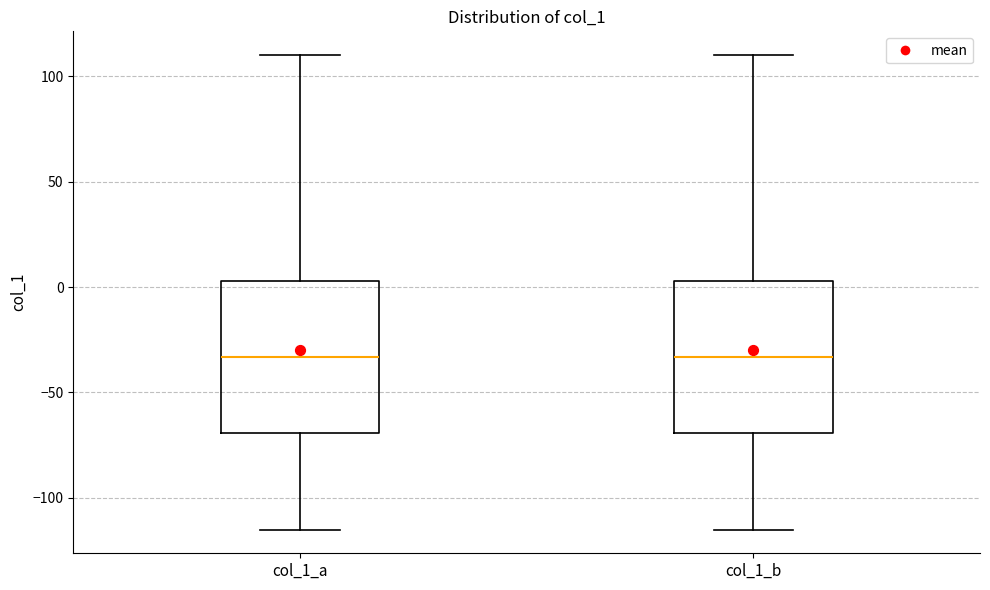

Reading left to right, transcribe this box plot: for each box, give where its median line is, the range the box spans, and where its two whiskers end, as read against the y-axis. The values are not printed on the chart, so give them approximately, as read against the axis.

col_1_a: median -35, box -70 to 5, whiskers -115 to 110
col_1_b: median -35, box -70 to 5, whiskers -115 to 110